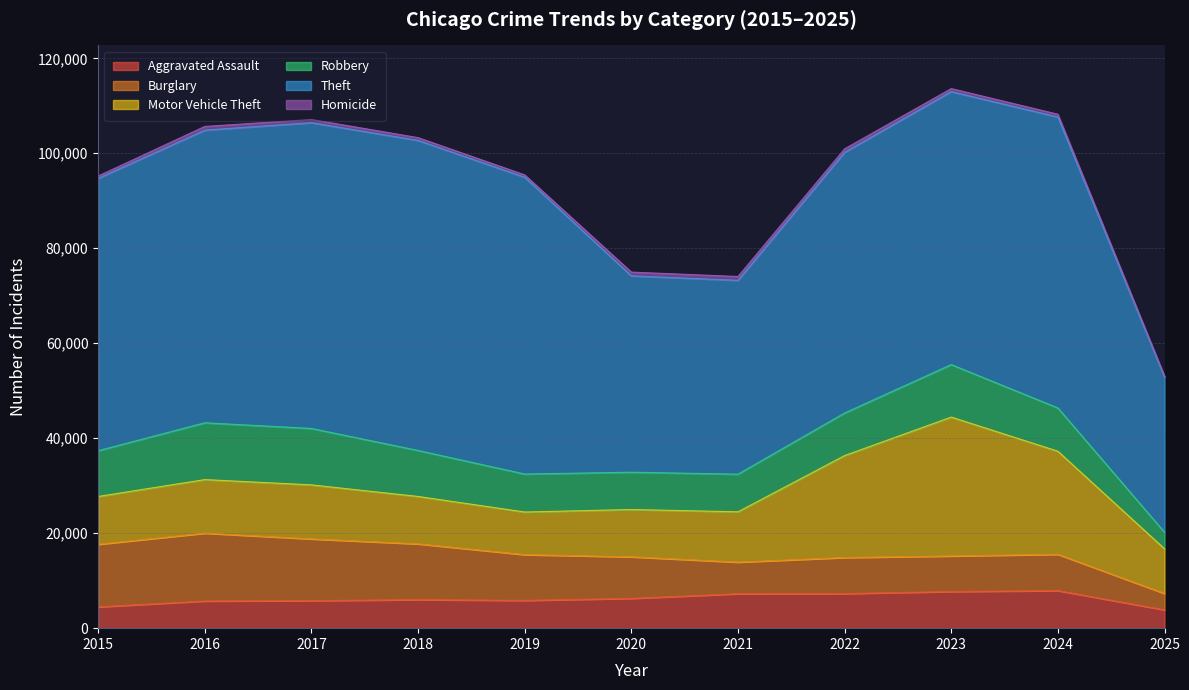

Reading right to left, what are all the values shown in this chart?

Aggravated Assault: 2025=3849	2024=7903	2023=7712	2022=7281	2021=7242	2020=6265	2019=5842	2018=6002	2017=5793	2016=5713	2015=4480
Burglary: 2025=3450	2024=7651	2023=7485	2022=7594	2021=6661	2020=8758	2019=9639	2018=11747	2017=13001	2016=14289	2015=13184
Motor Vehicle Theft: 2025=9414	2024=21703	2023=29255	2022=21472	2021=10605	2020=9961	2019=8978	2018=9985	2017=11380	2016=11285	2015=10068
Robbery: 2025=3480	2024=9119	2023=11052	2022=8964	2021=7920	2020=7855	2019=7995	2018=9681	2017=11881	2016=11960	2015=9638
Theft: 2025=32664	2024=61257	2023=57488	2022=54899	2021=40820	2020=41350	2019=62499	2018=65290	2017=64386	2016=61624	2015=57353
Homicide: 2025=235	2024=588	2023=632	2022=729	2021=806	2020=787	2019=499	2018=588	2017=672	2016=786	2015=496